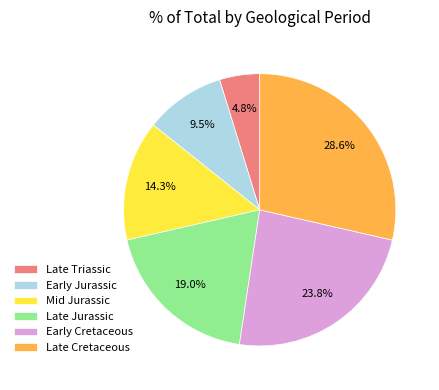

Is it true that Mid Jurassic is 14% of the pie?

True